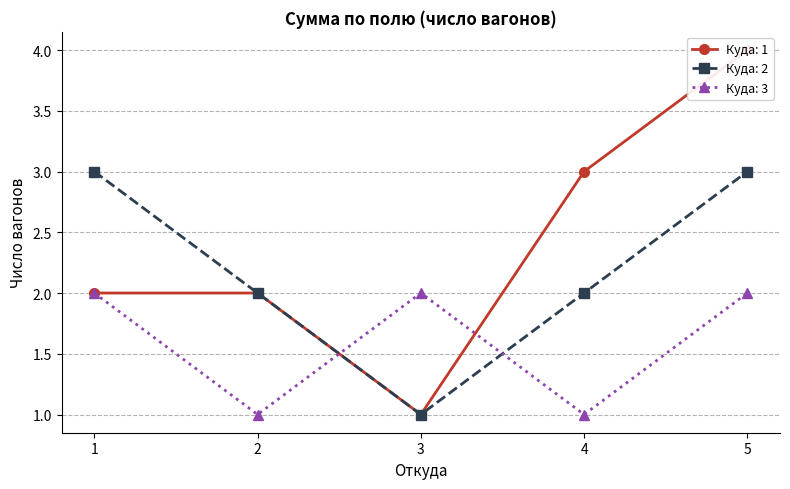

How many lines are shown in the chart?

3